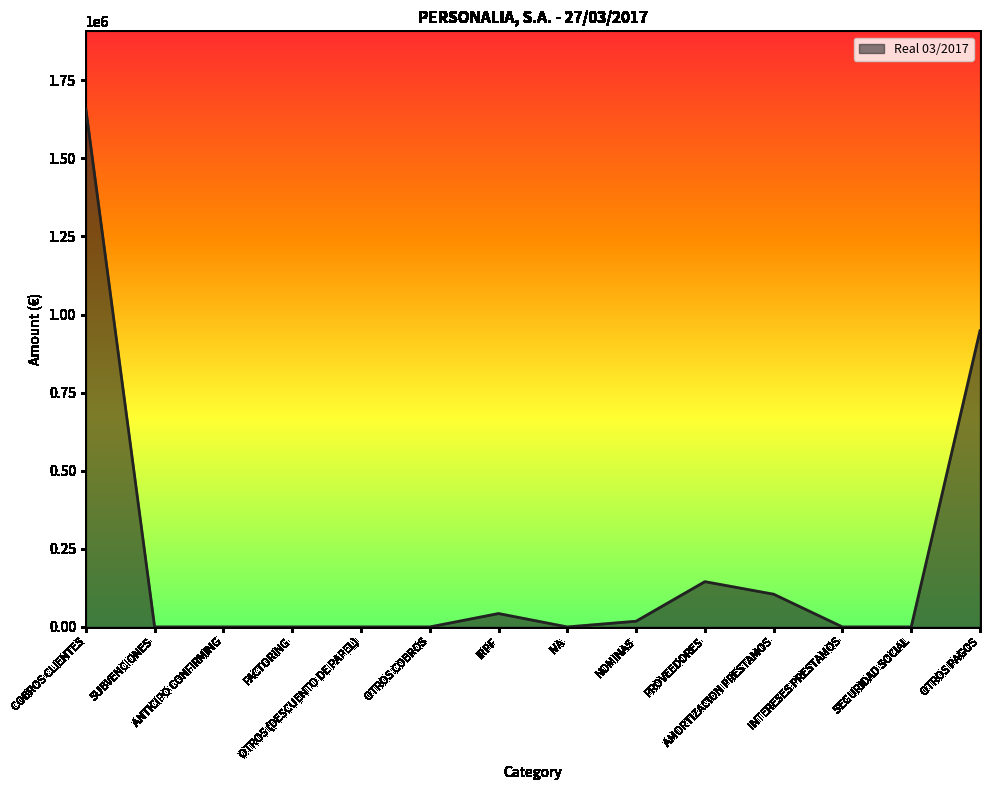

How many lines are shown in the chart?

1